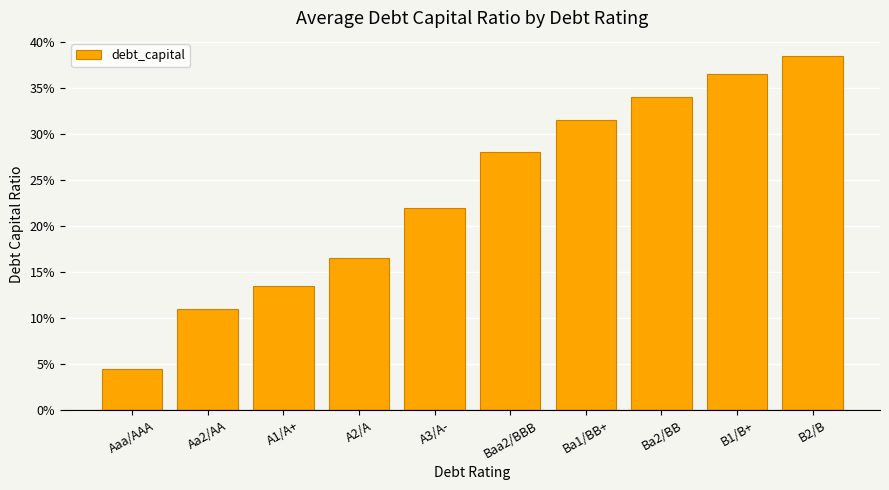

Are the bars horizontal?

No